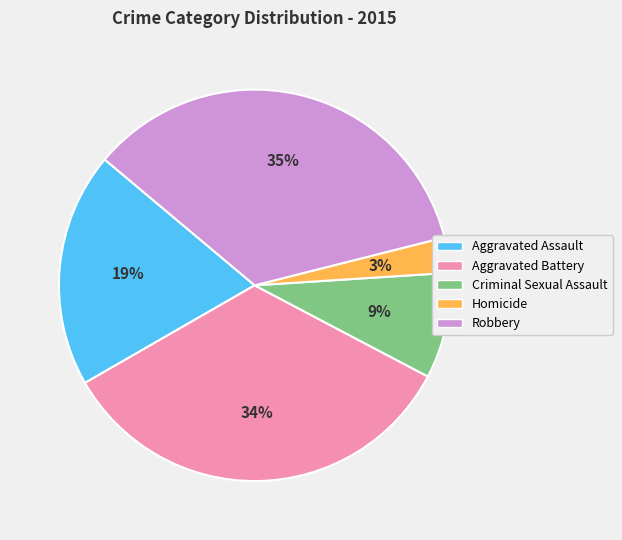

Approximately how many times larger is the value at Homicide compared to Criminal Sexual Assault?

0.3